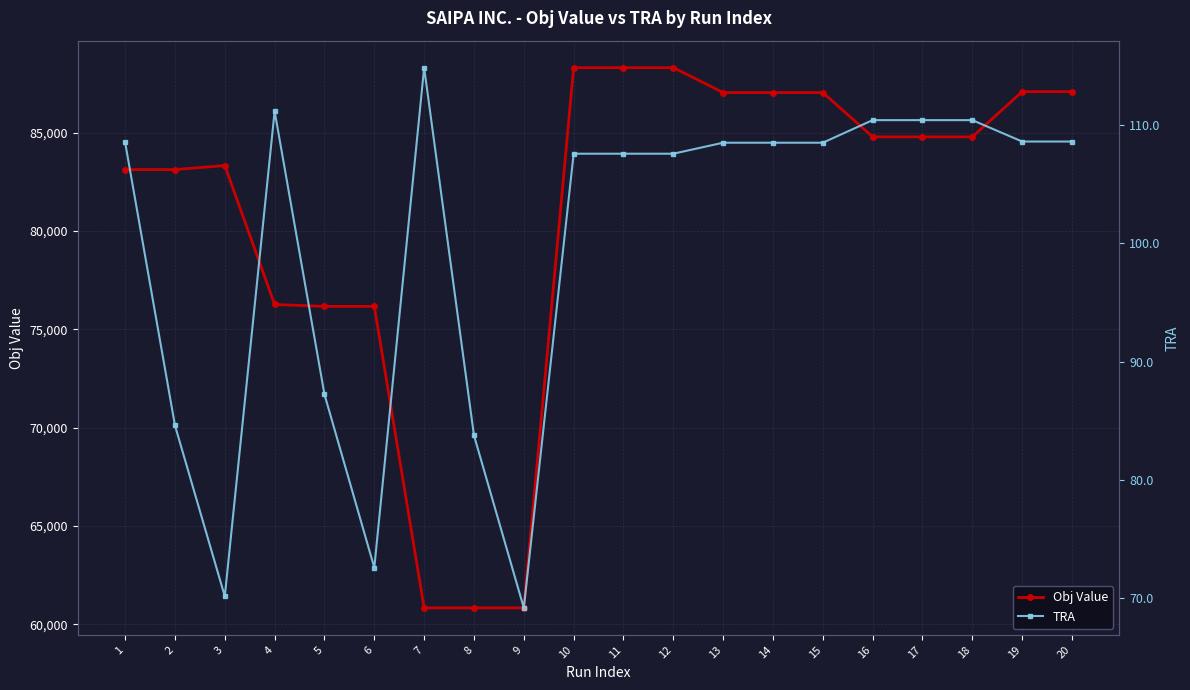

Rank the series at 12 from highest to lowest value.

Obj Value, TRA